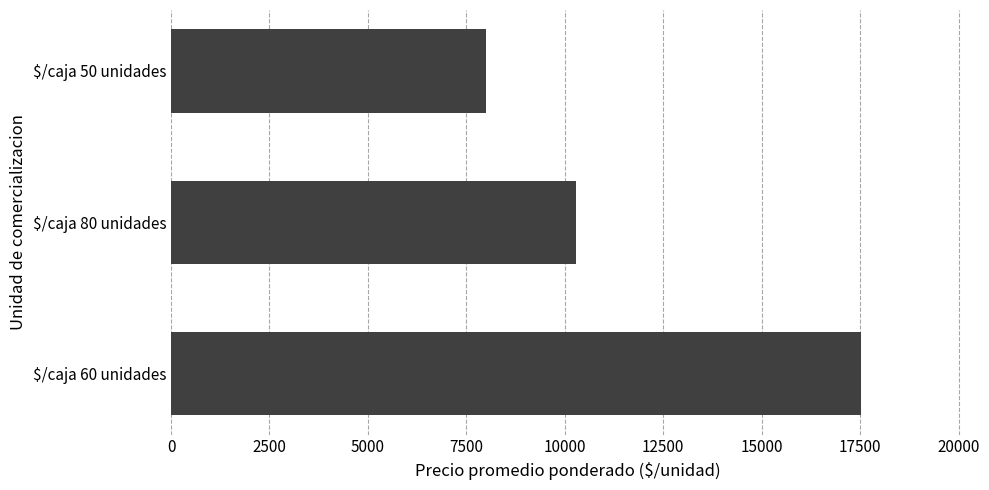

How many values are between 8000 and 17526?

3